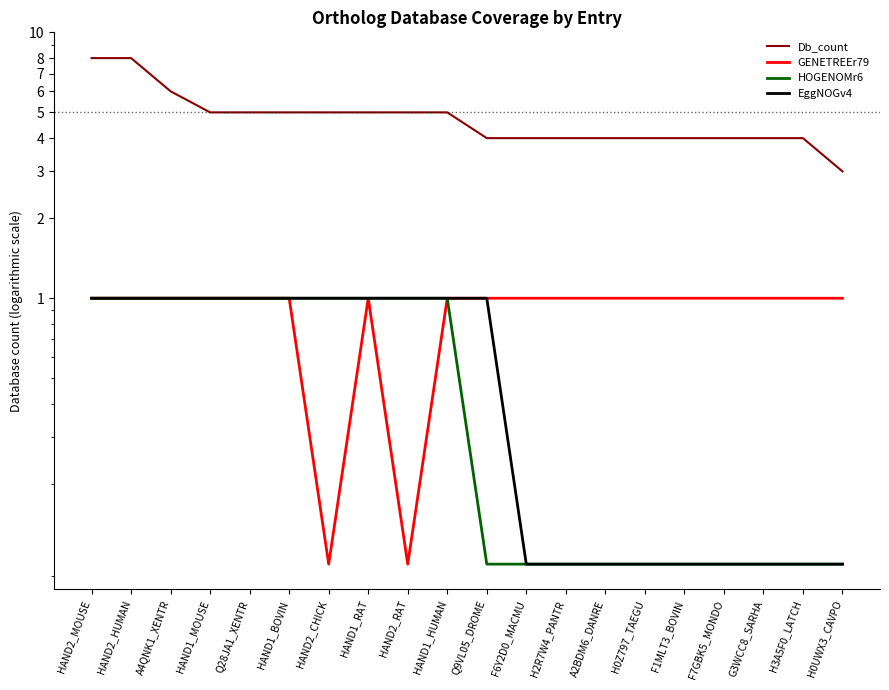

Where is EggNOGv4 nearest to the value 0?

F6Y2D0_MACMU